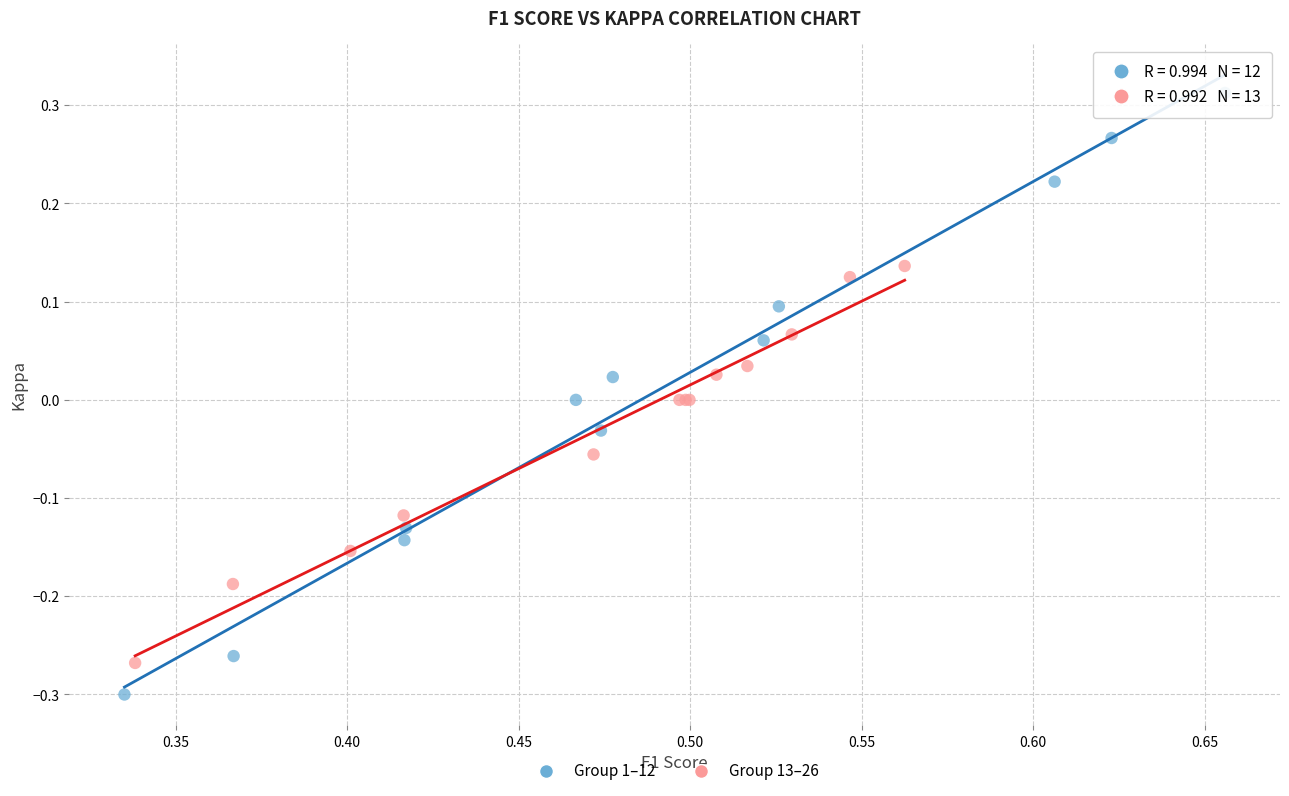

Which series has the largest Y range (max minus min)?

Group 1–12